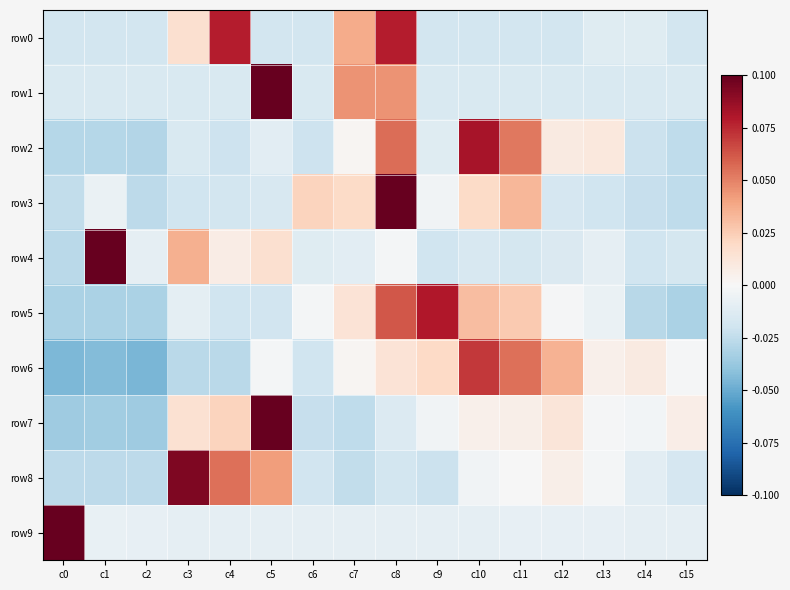

Rank the series at c6 from lowest to highest value.

row7, row2, row6, row8, row0, row1, row4, row9, row5, row3